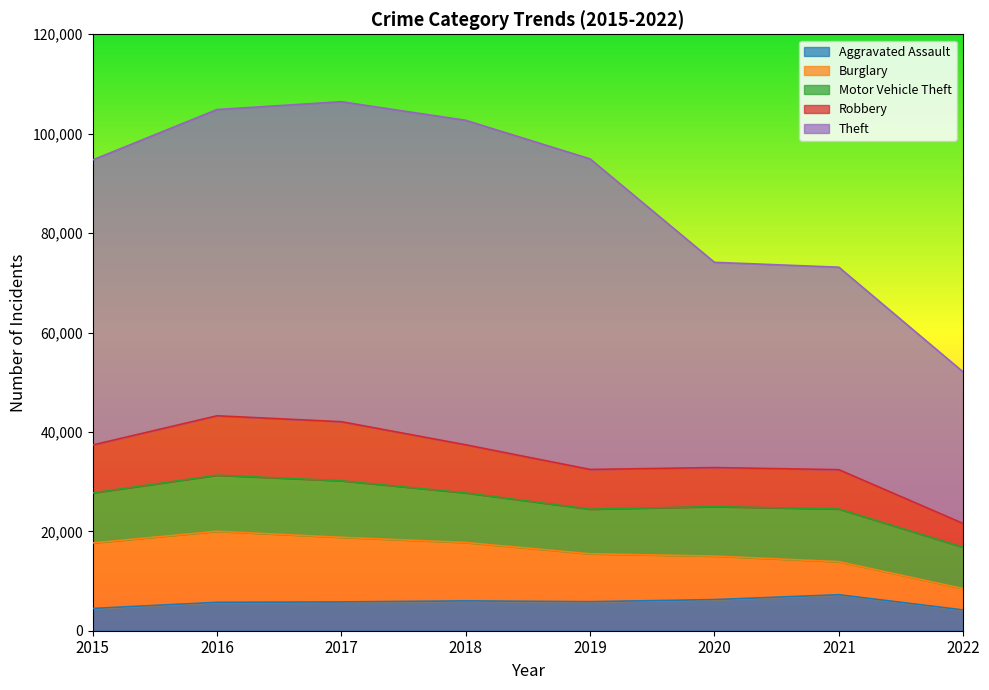

How many values in the Aggravated Assault series exceed 5840?

3